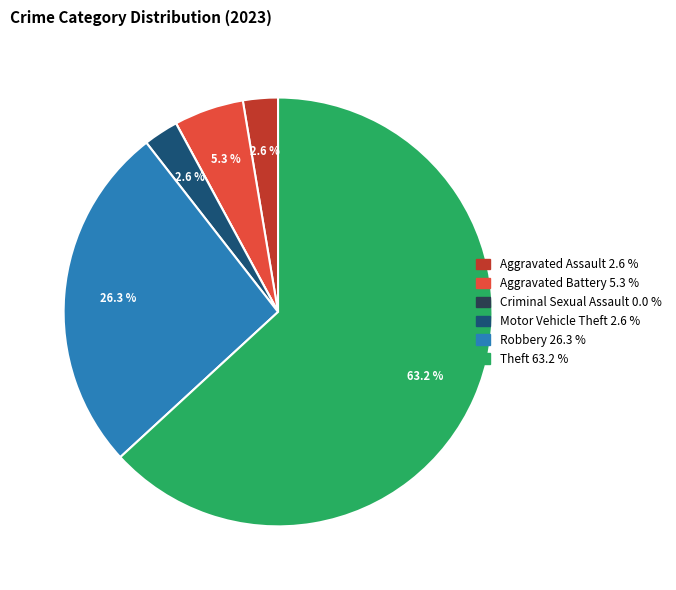

What is the ratio of the value at Motor Vehicle Theft to the value at Aggravated Battery?

0.5